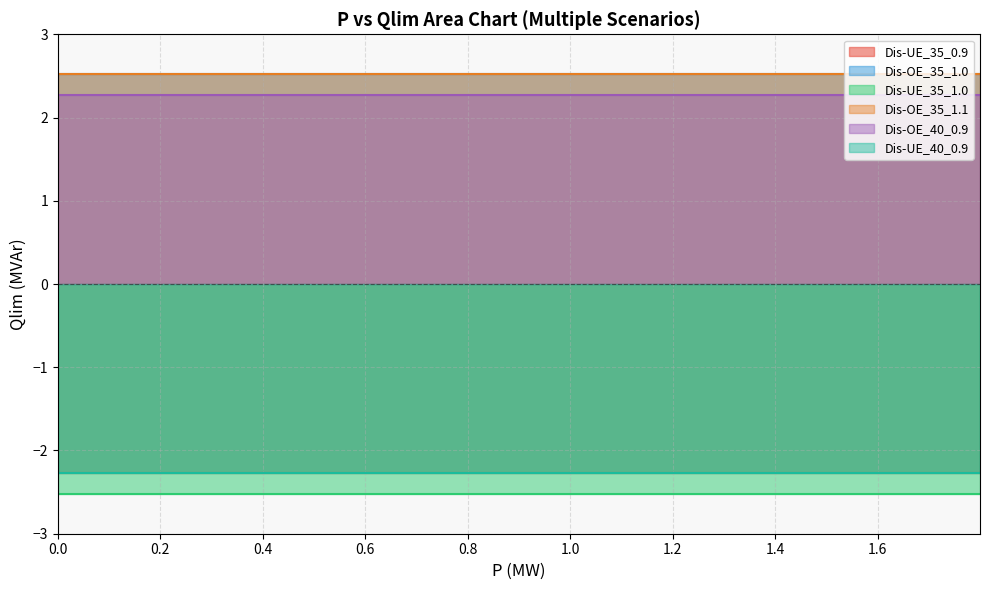

How many positive values does the Dis-OE_35_1.0 series have?

19